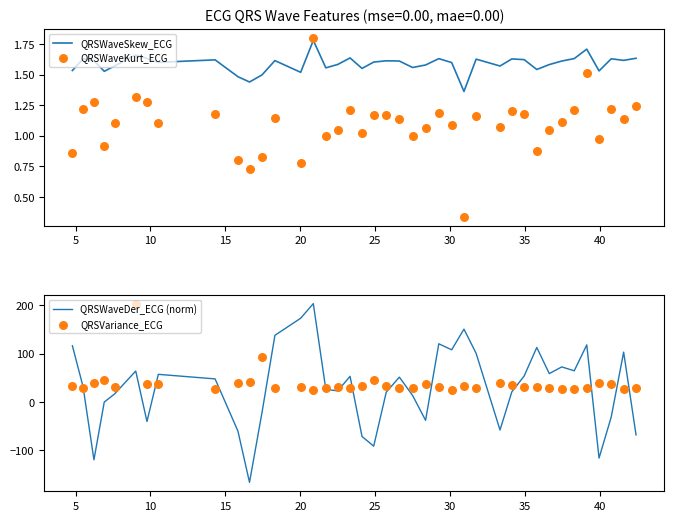

What is the minimum value for QRSWaveDer_ECG (norm)?

-166.3